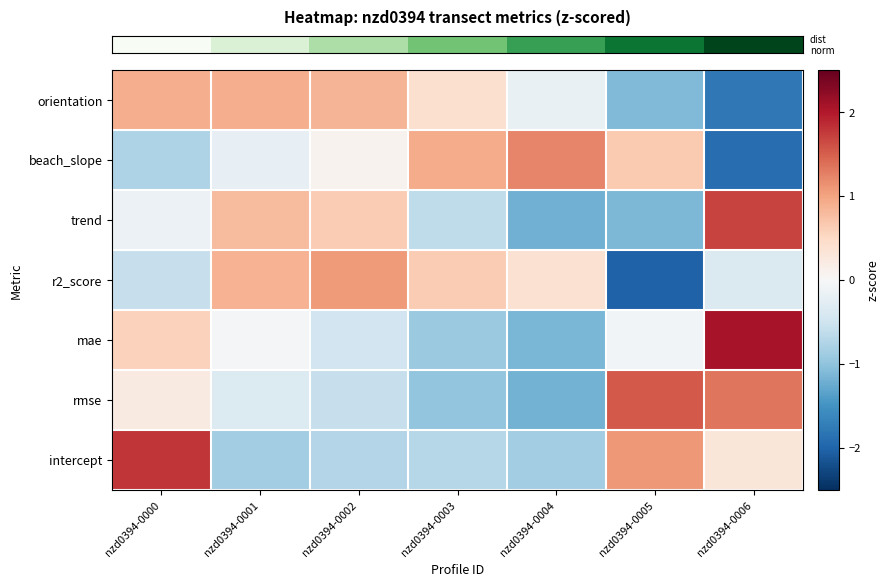

Count the number of data series in this chart.

7